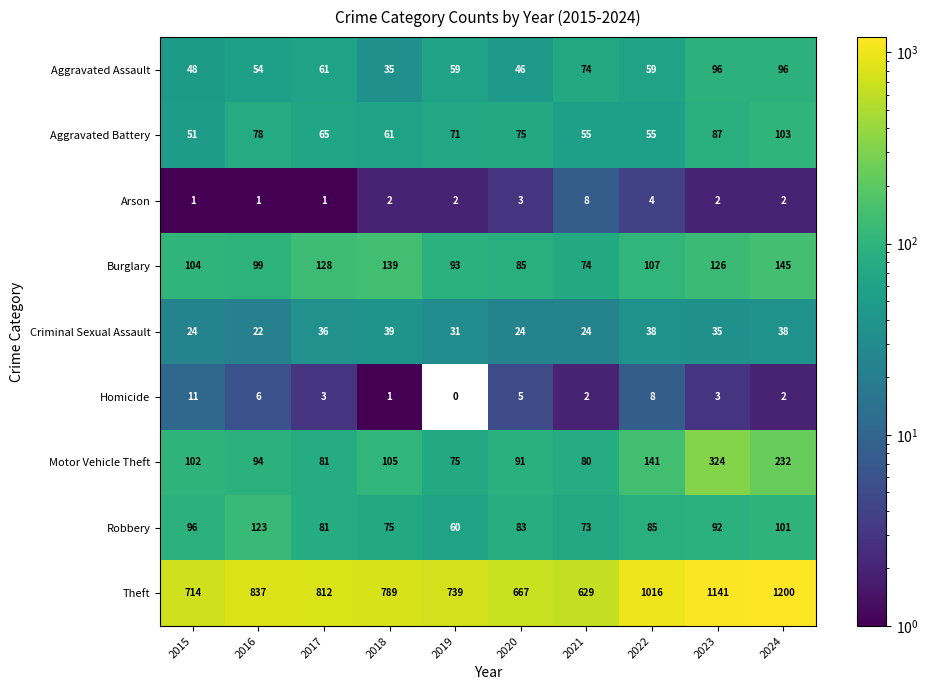

Which series has the widest spread of values?

Theft